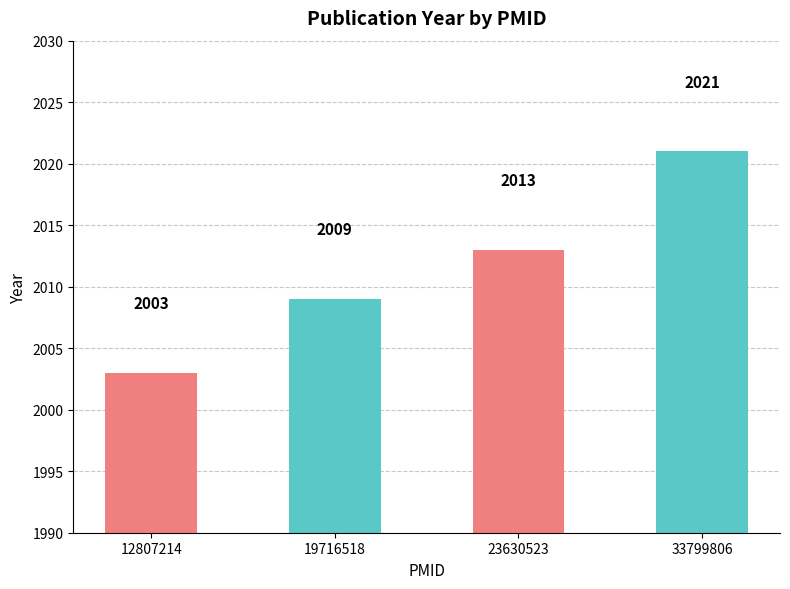

What is the smallest value displayed?

2003